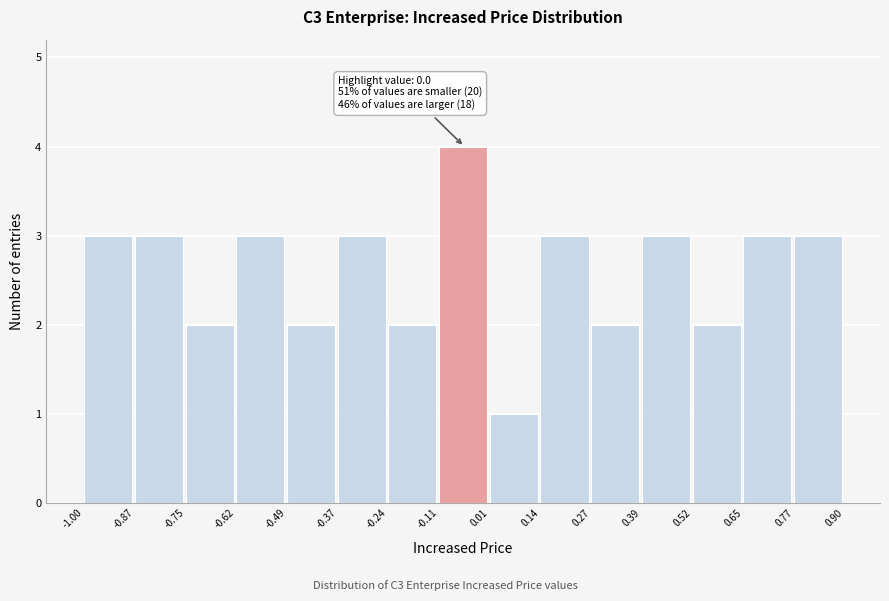

Over which range of the x-axis is the bar tallest?

-0.11 to 0.01